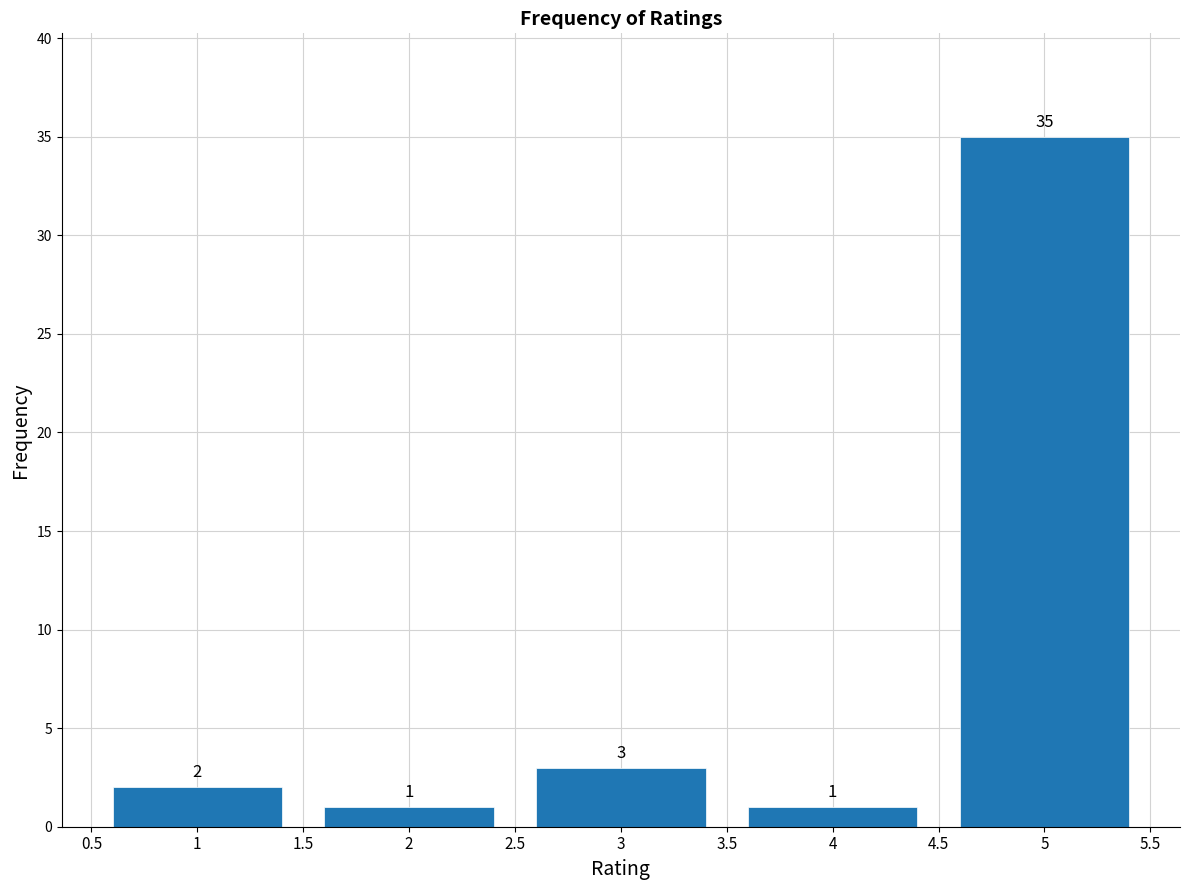

What is the height of the bar covering 3.5 to 4.5 on the x-axis?

1